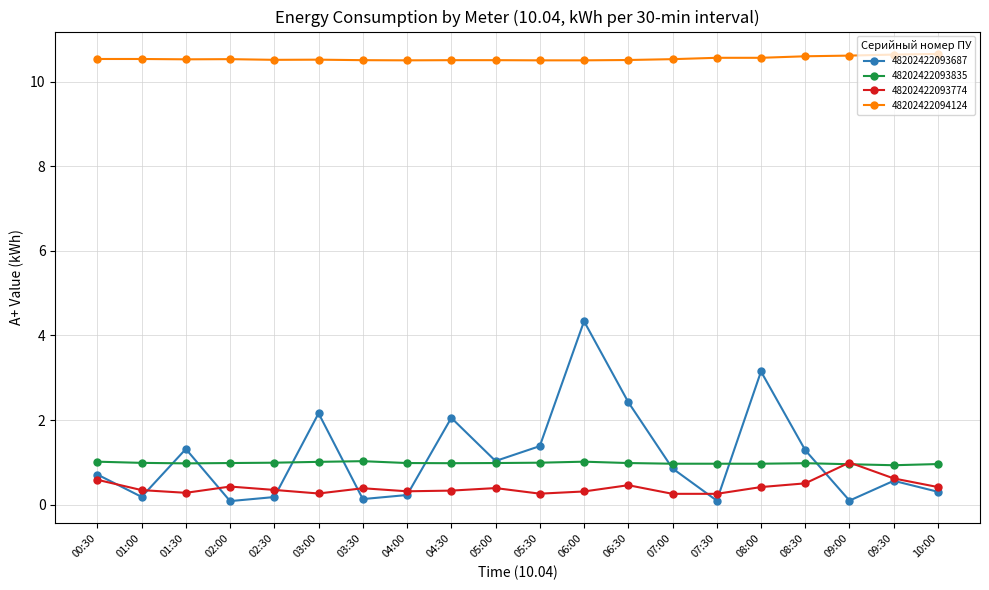

Is this an area chart (filled region under the line)?

No